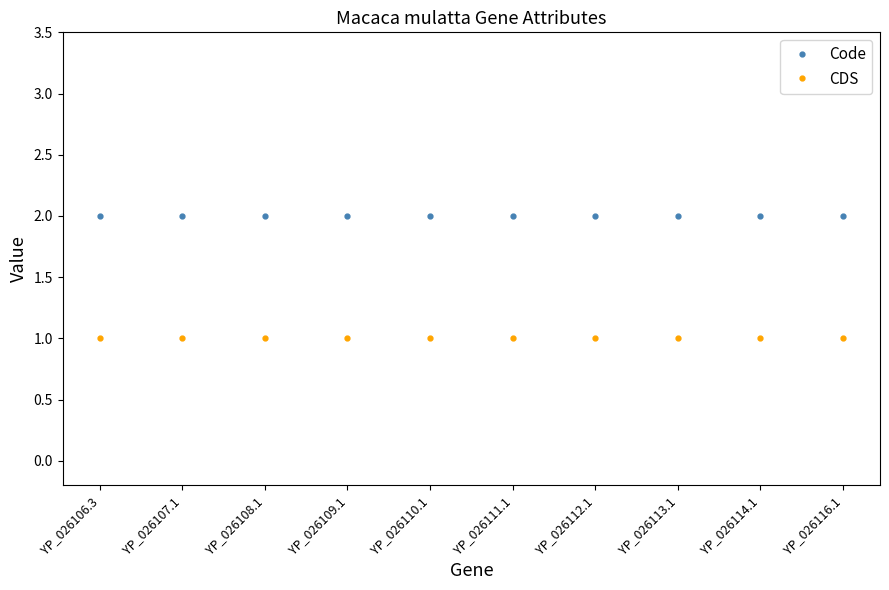

True or false: Code and CDS intersect in this chart.

False